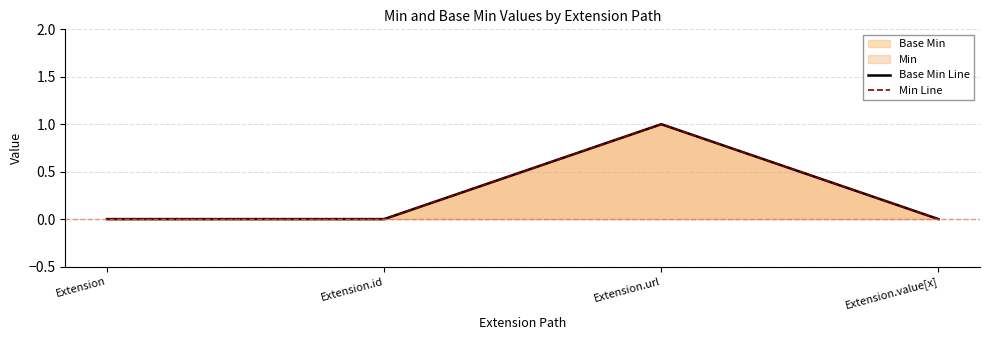

Rank the categories by Base Min Line value from lowest to highest.

Extension, Extension.id, Extension.value[x], Extension.url